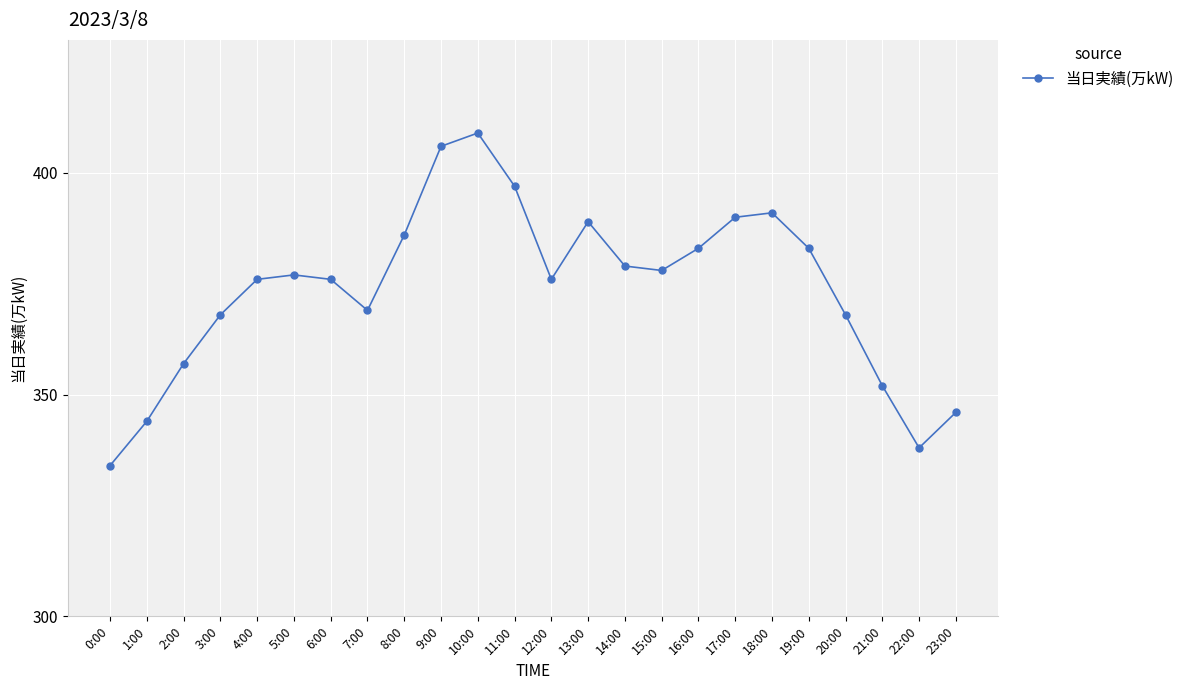

Which label corresponds to the largest value in the chart?

10:00